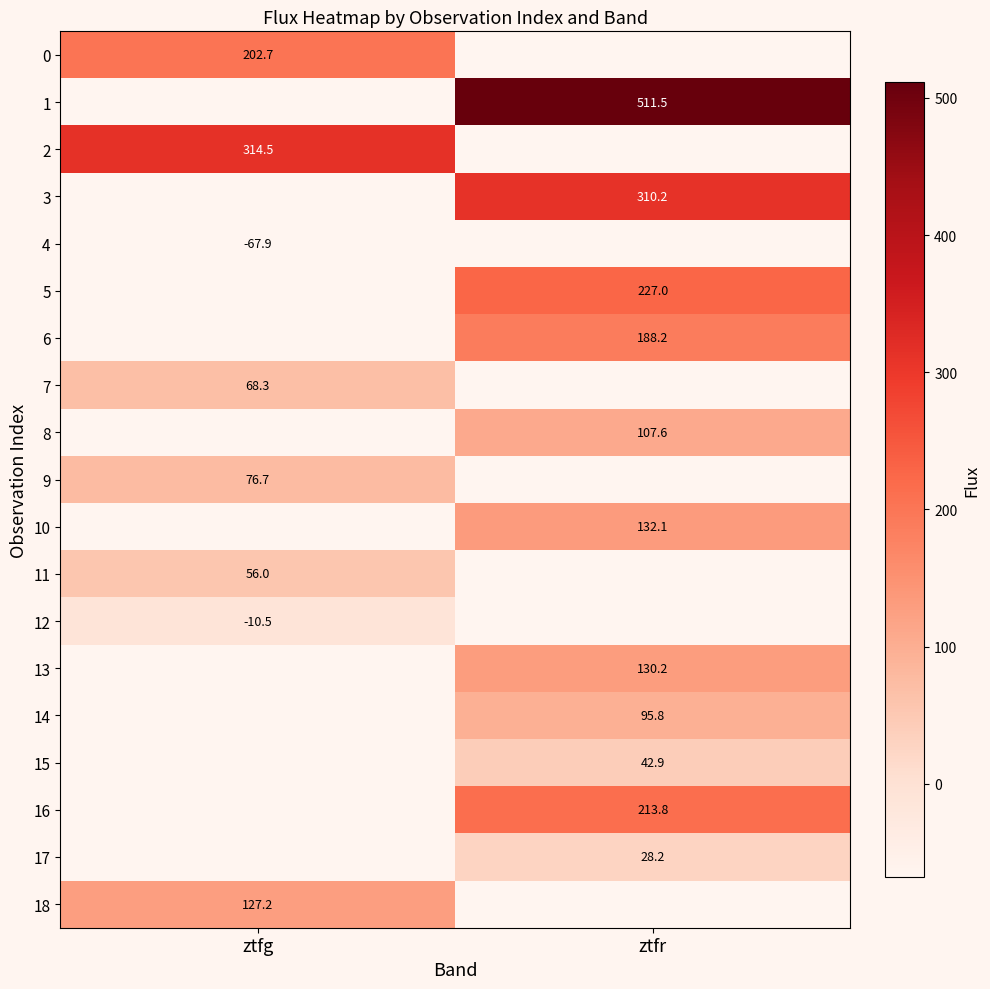

How many data points does each series have?

2